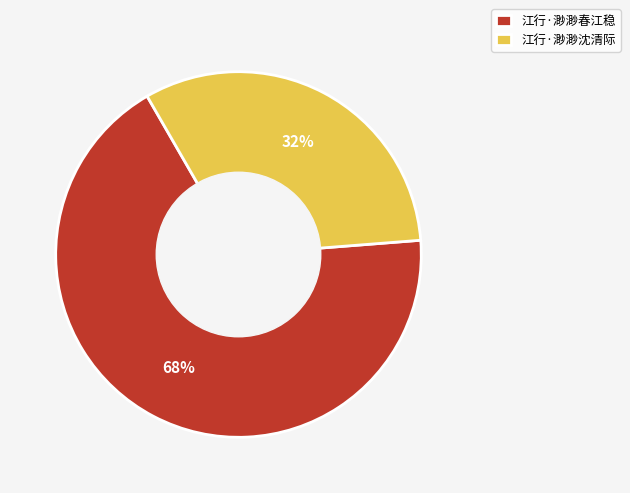

True or false: 江行·渺渺春江稳 accounts for 60% of the total.

False